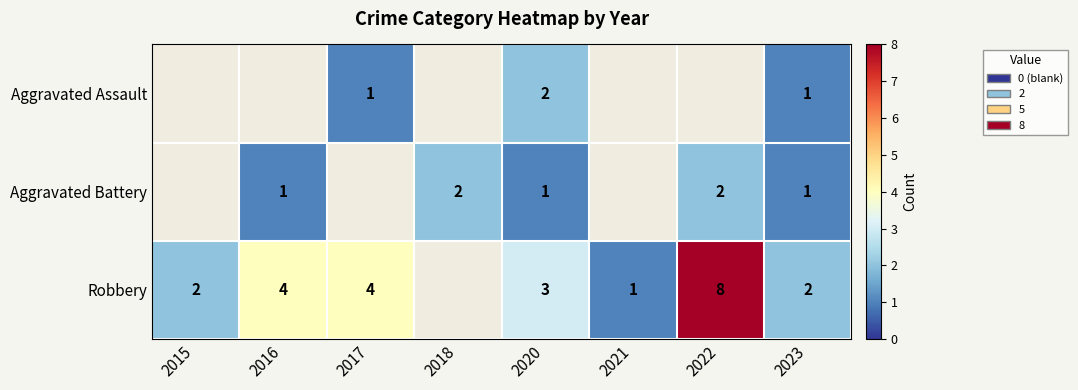

True or false: Aggravated Battery has a value of 0 at 2023.

False